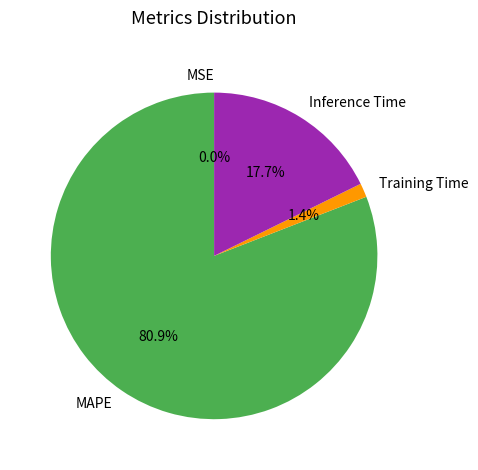

To the nearest percent, what percentage of the pie is MAPE?

81%